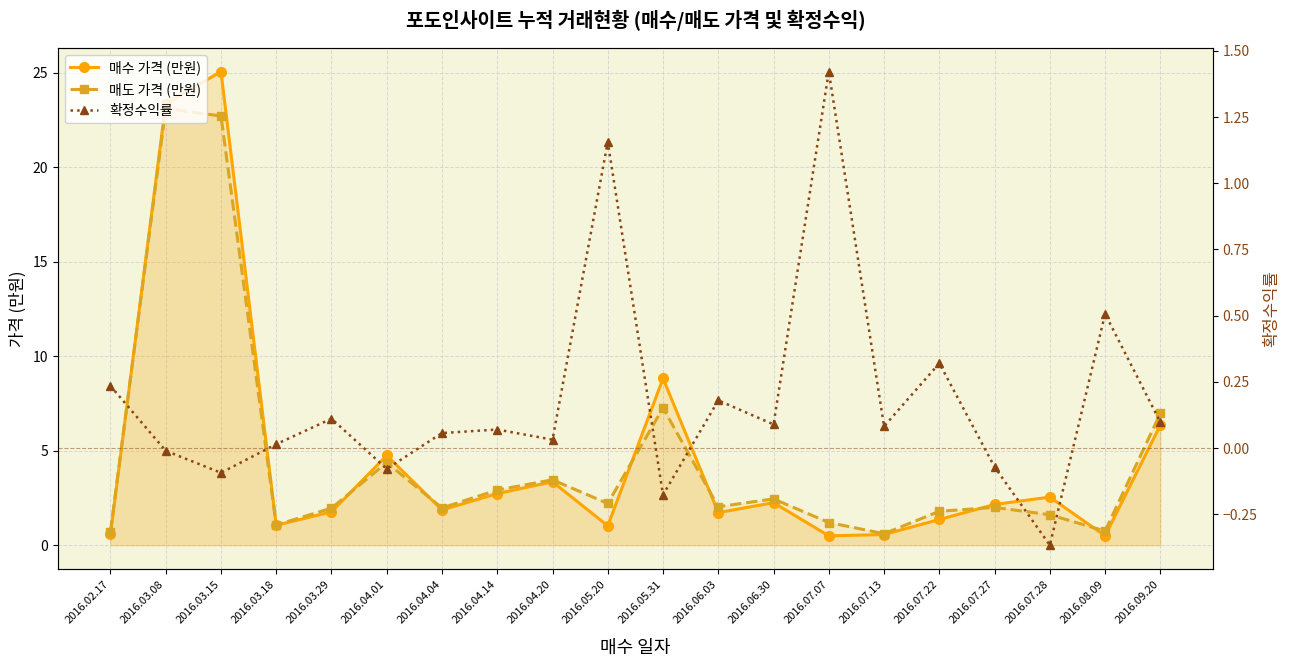

How many data points in 매수 가격 (만원) are less than 2?

10